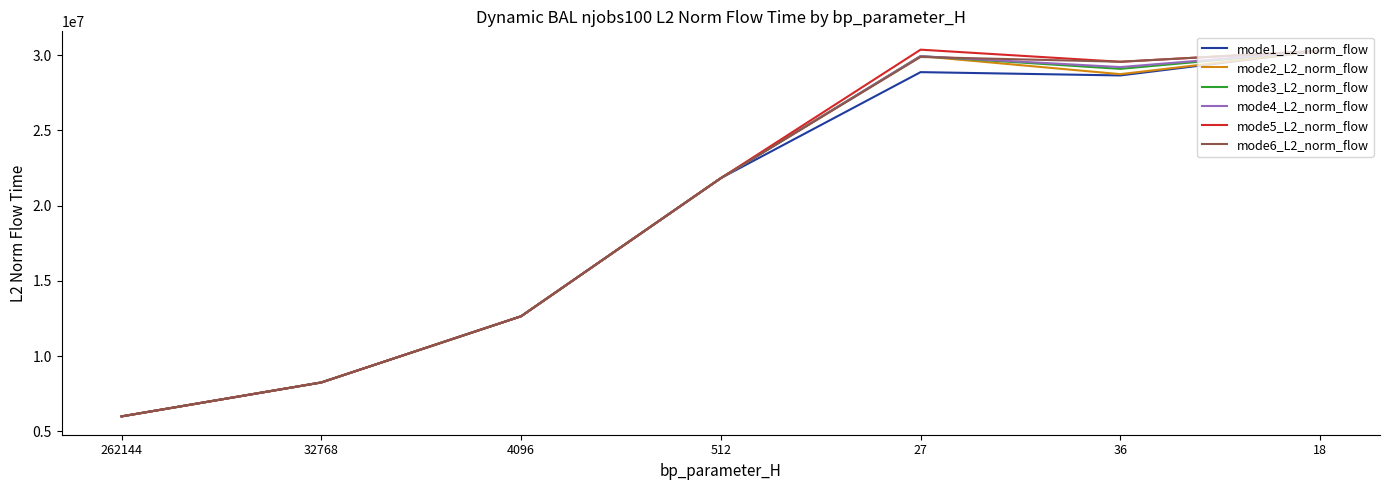

What position from the right is 18?

1